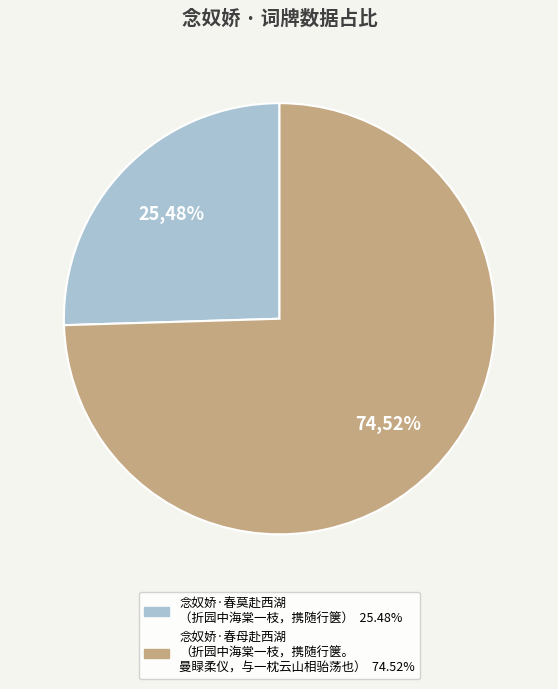

Rank the categories by value from highest to lowest.

念奴娇·春母赴西湖，折园中海棠一枝，携随行箧。曼睩柔仪，与一枕云山相骀荡也, 念奴娇·春莫赴西湖，折园中海棠一枝，携随行箧